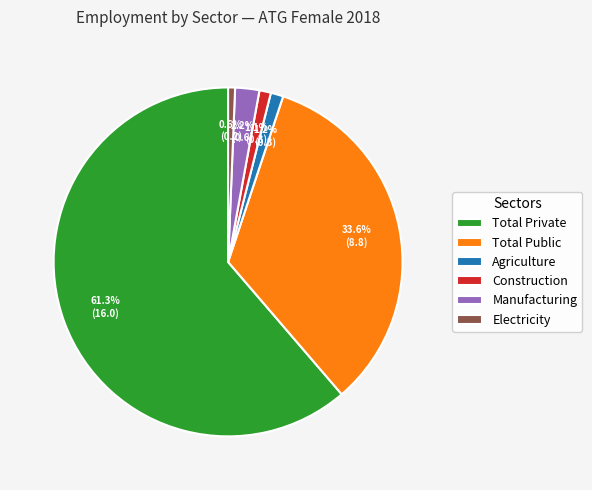

Which slice is the largest?

Total Private